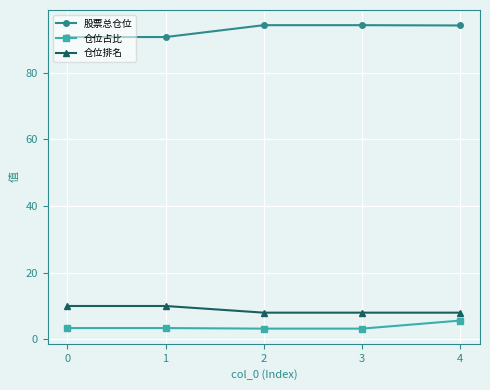

How many lines are shown in the chart?

3